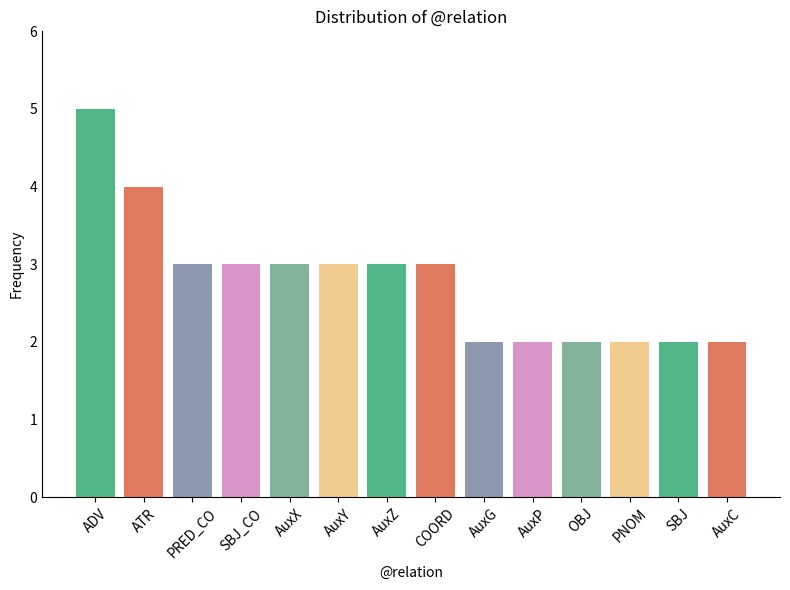

Reading left to right, list all the values displayed in this chart.

ADV=5	ATR=4	PRED_CO=3	SBJ_CO=3	AuxX=3	AuxY=3	AuxZ=3	COORD=3	AuxG=2	AuxP=2	OBJ=2	PNOM=2	SBJ=2	AuxC=2